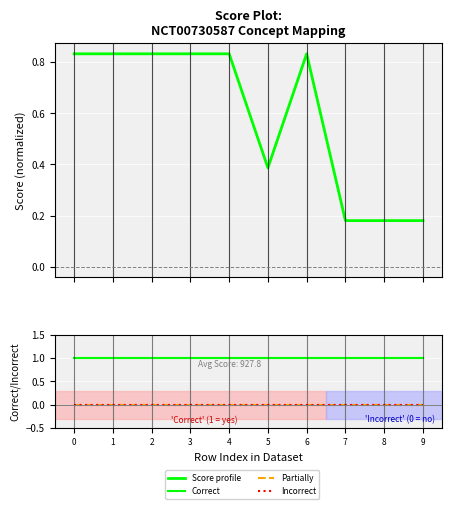

Rank the categories by Correct value from highest to lowest.

0, 1, 2, 3, 4, 5, 6, 7, 8, 9